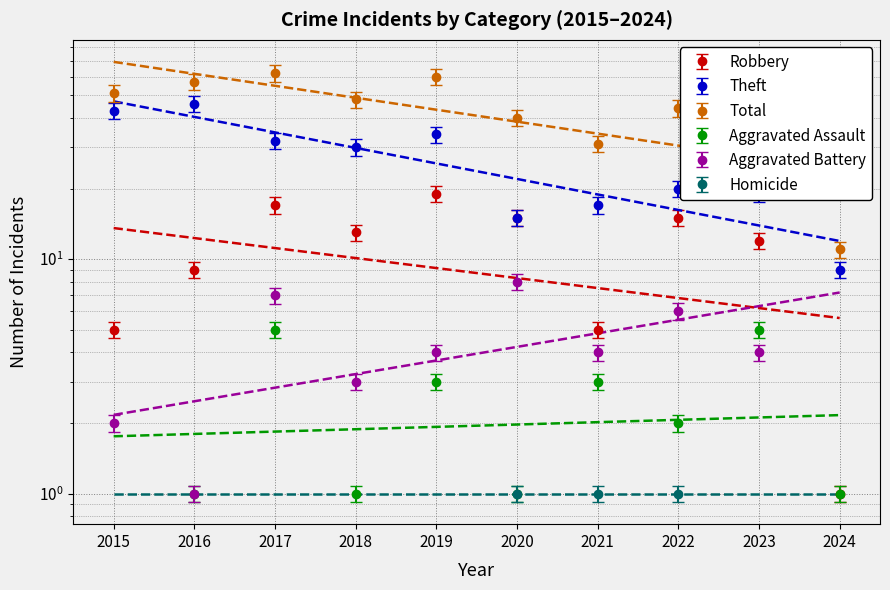

What is the maximum value shown in the chart?

62